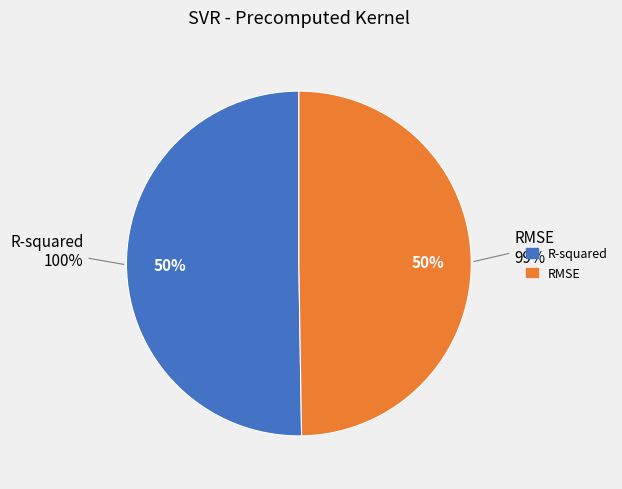

What is the smallest slice in the pie chart?

RMSE